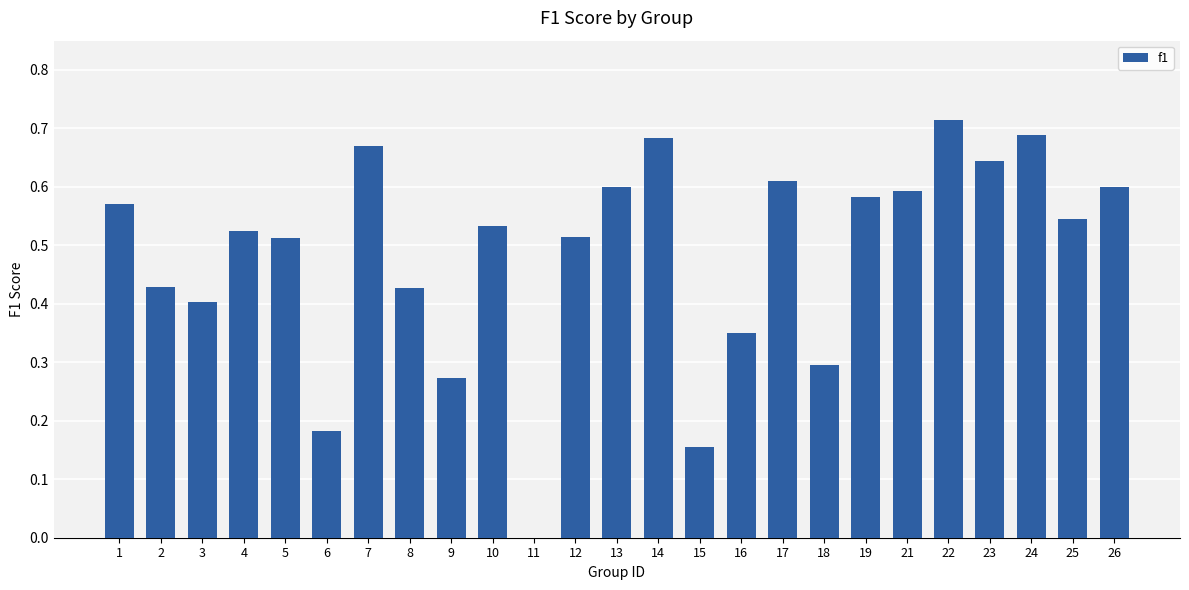

Does the chart contain stacked bars?

No